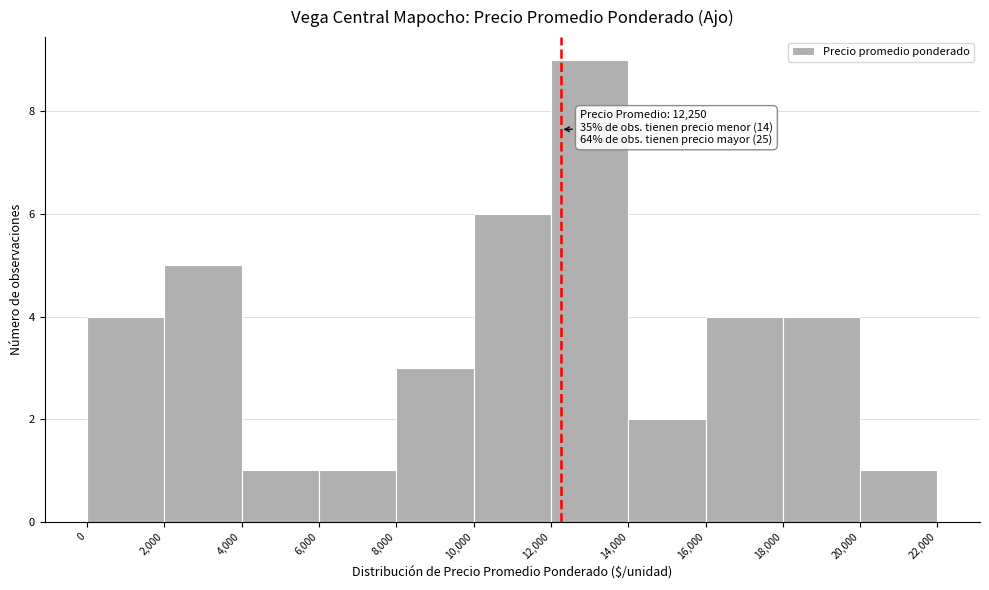

Which range on the x-axis has the tallest bar?

12,000 to 14,000